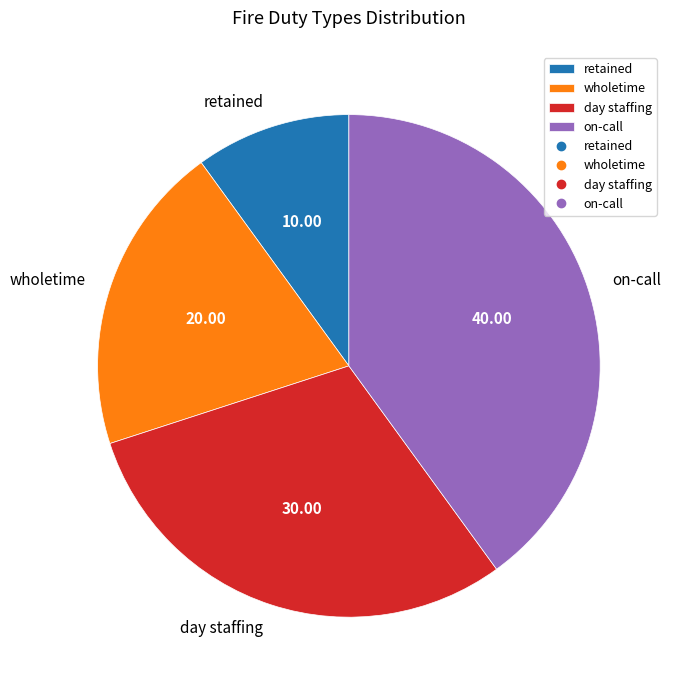

Approximately how many times larger is the value at wholetime compared to retained?

2.0